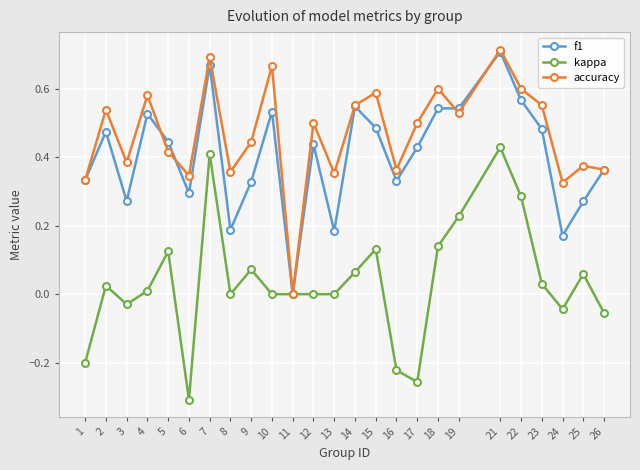

Where is the first local minimum for f1?

3